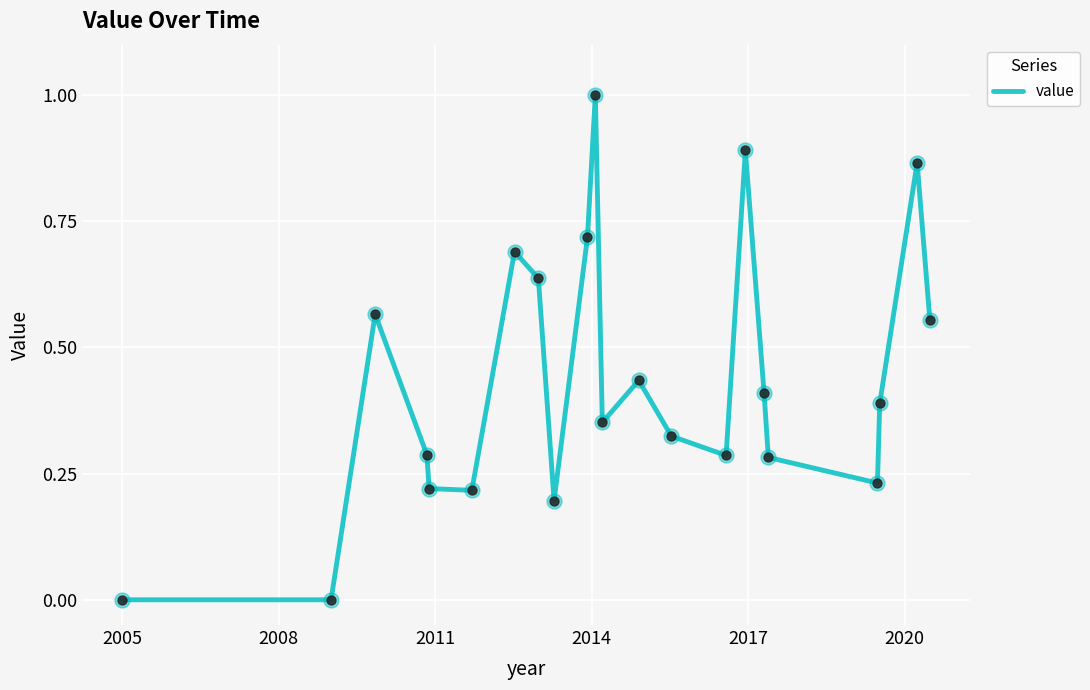

What is the difference between the maximum and minimum values?

1.0